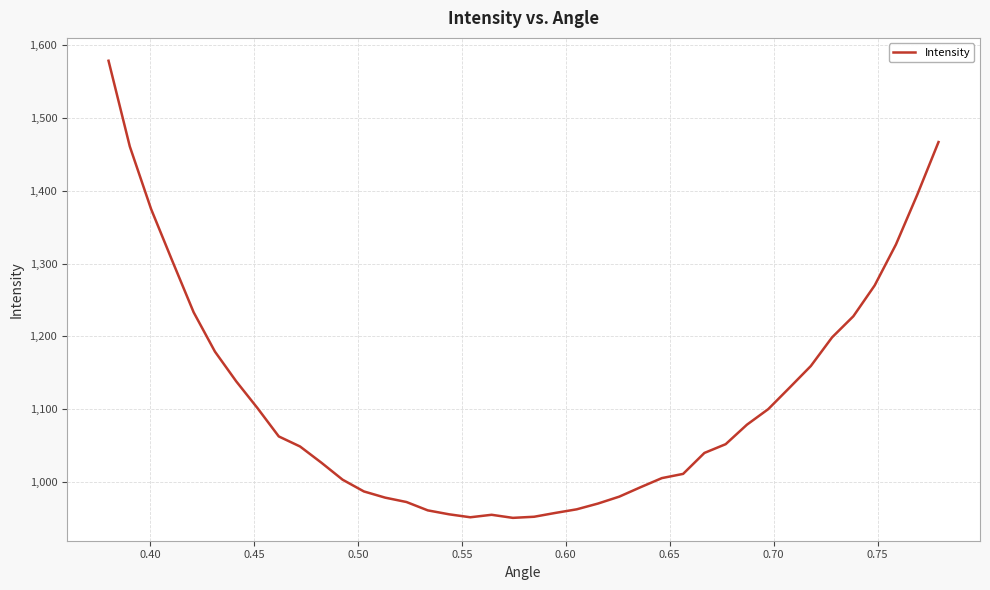

What is the maximum value shown in the chart?

1578.4